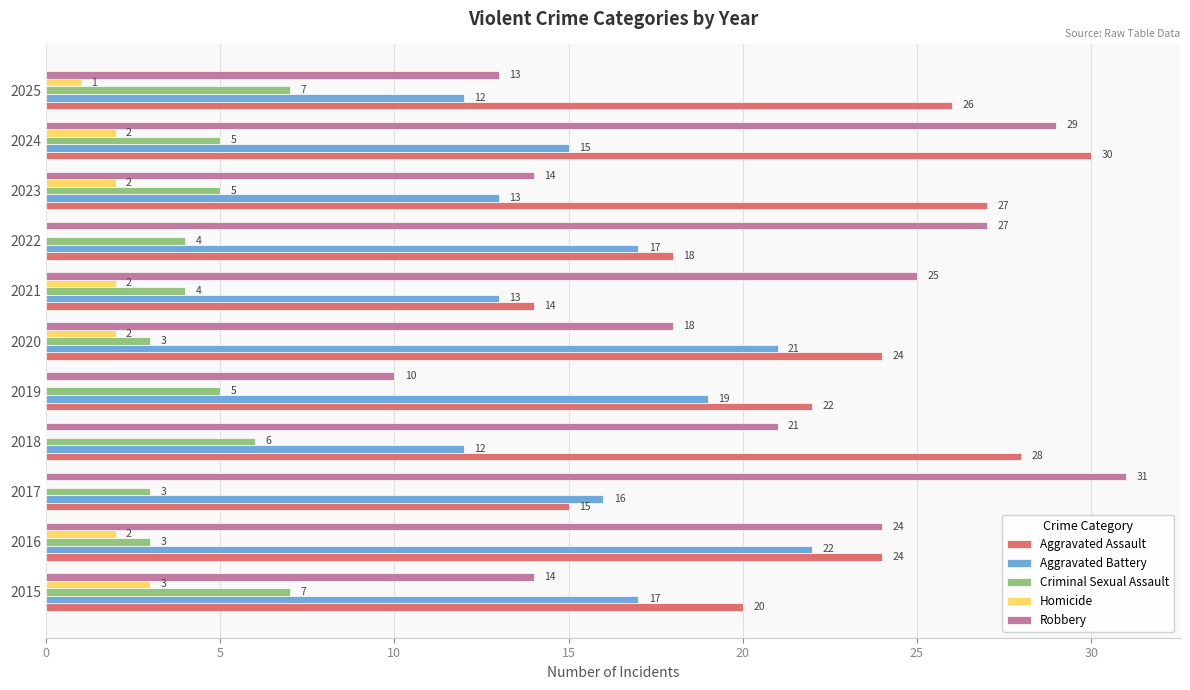

Count the Homicide values in the range 0 to 2.

10